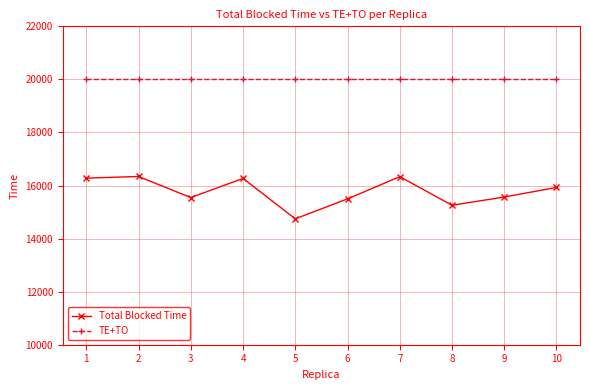

What is the value of the Total Blocked Time point at the 8th from the left?

15256.7